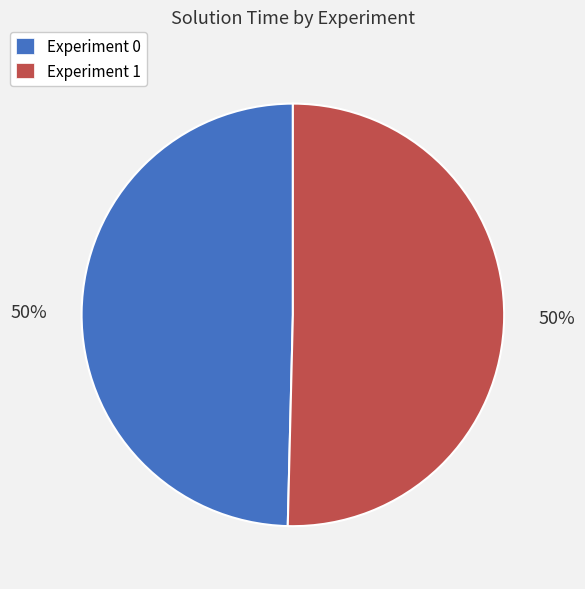

To the nearest percent, what percentage of the pie is Experiment 1?

50%